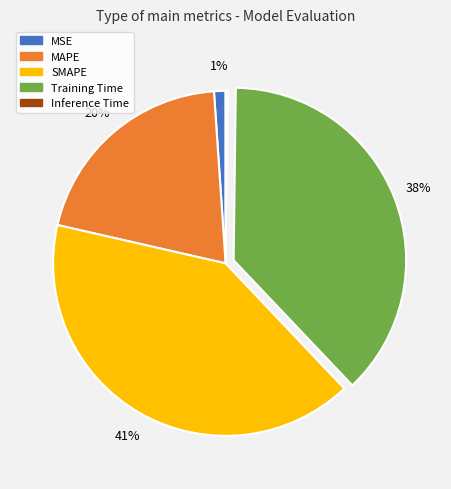

Is it true that Training Time is 45% of the pie?

False